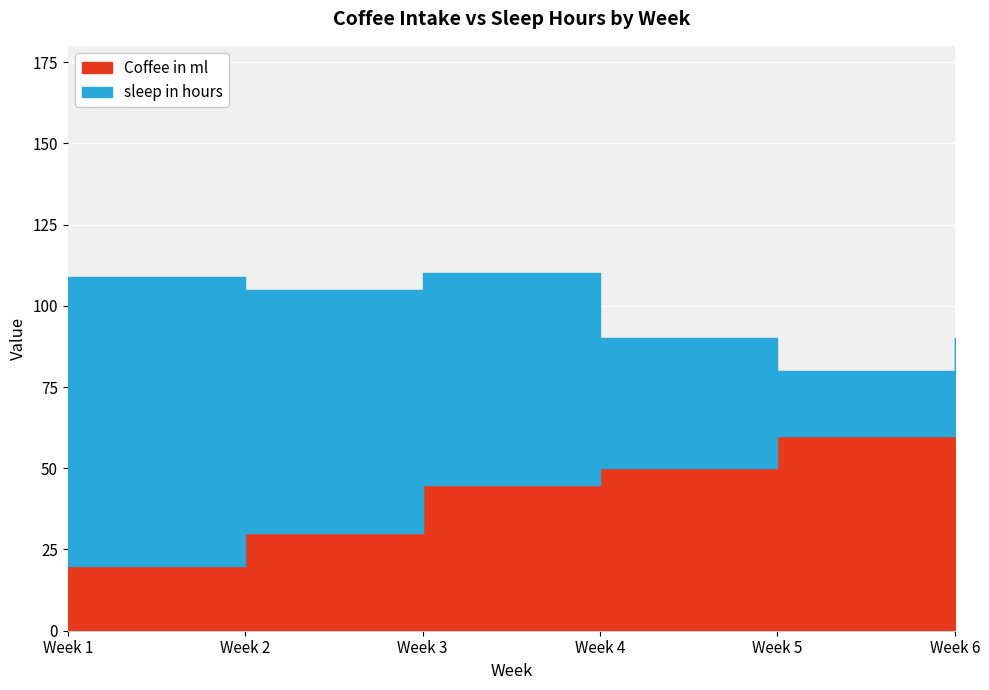

What are all the series names shown in the legend?

Coffee in ml, sleep in hours